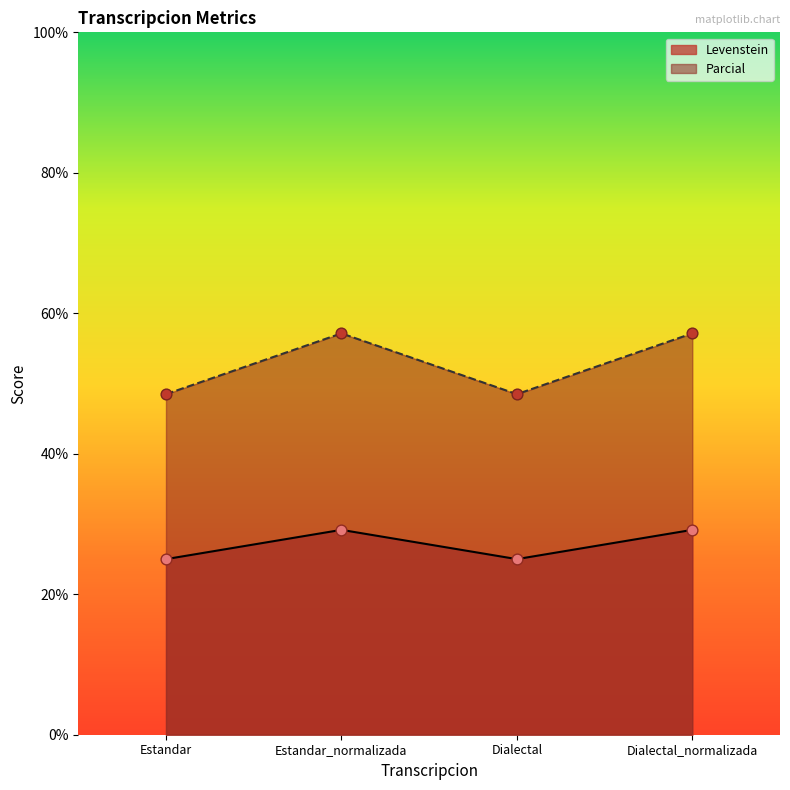

What is the total value across all series at Dialectal_normalizada?

86.3